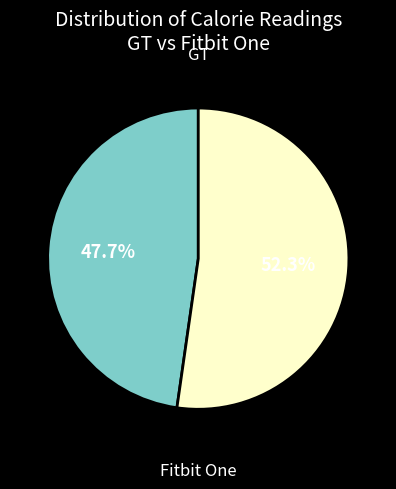

Does any single category account for the majority?

Yes